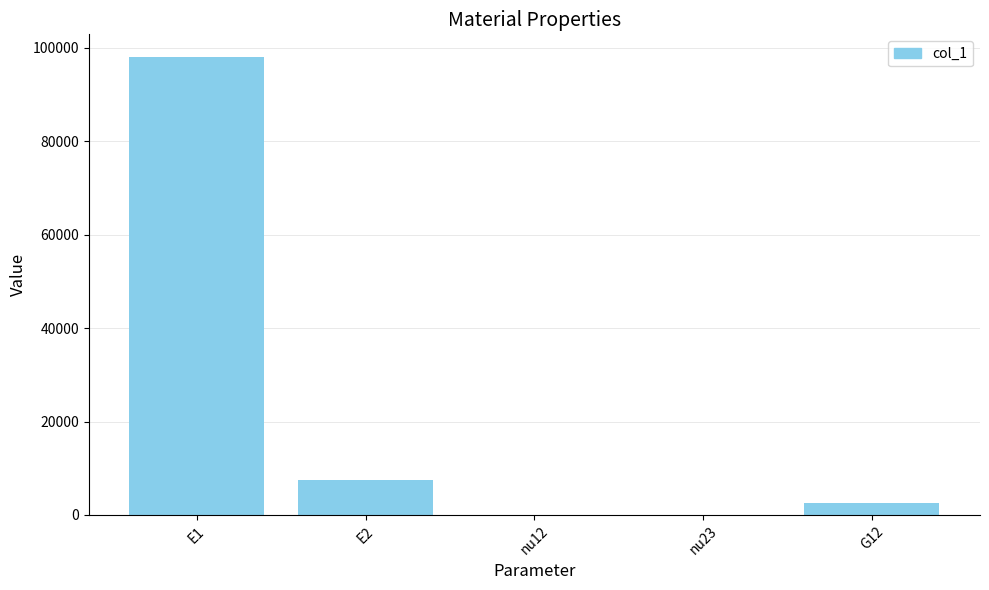

Count the number of values greater than 2586.

3